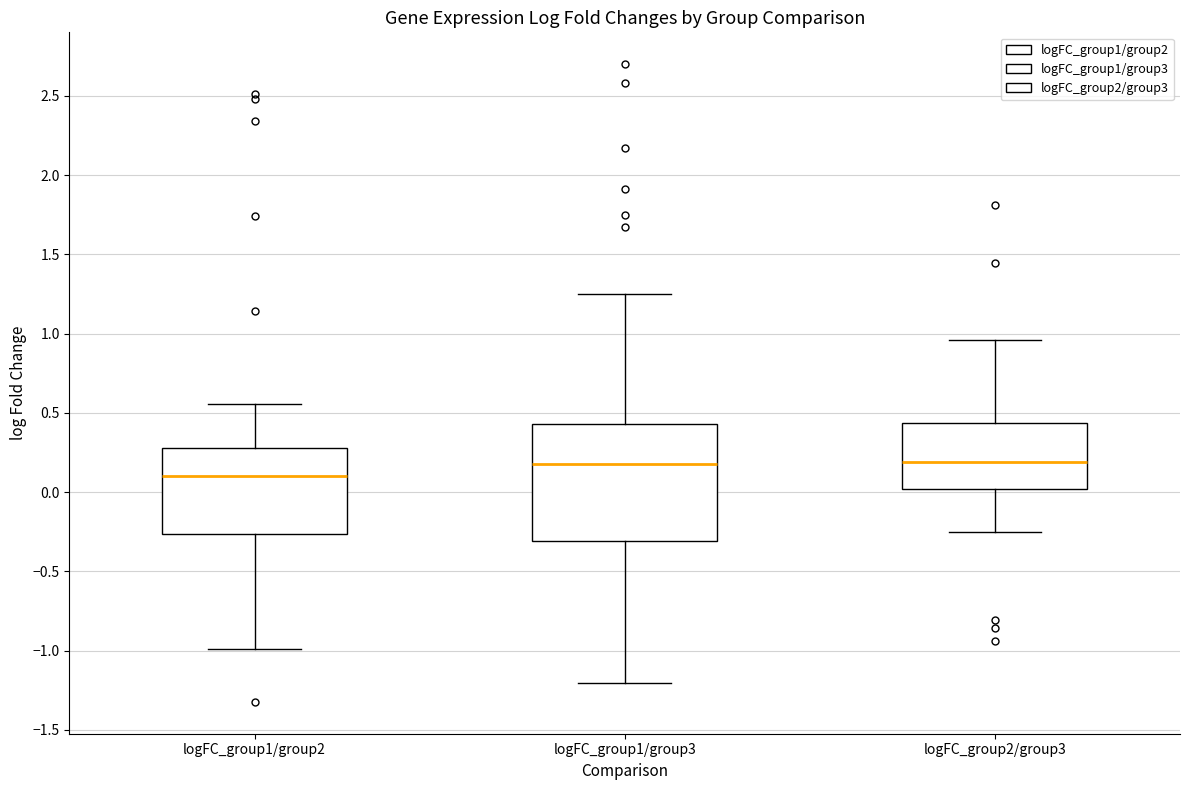

Which box's median line is the lowest?

logFC_group1/group2